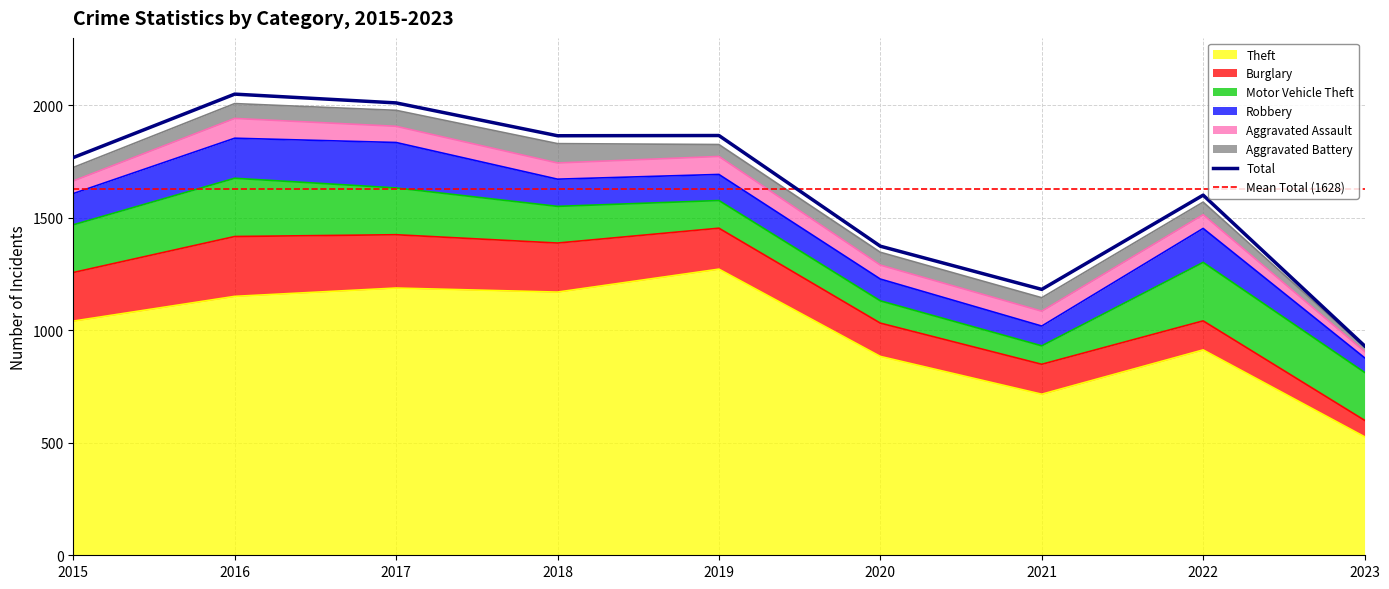

What value does the Motor Vehicle Theft series have at 2022?

260